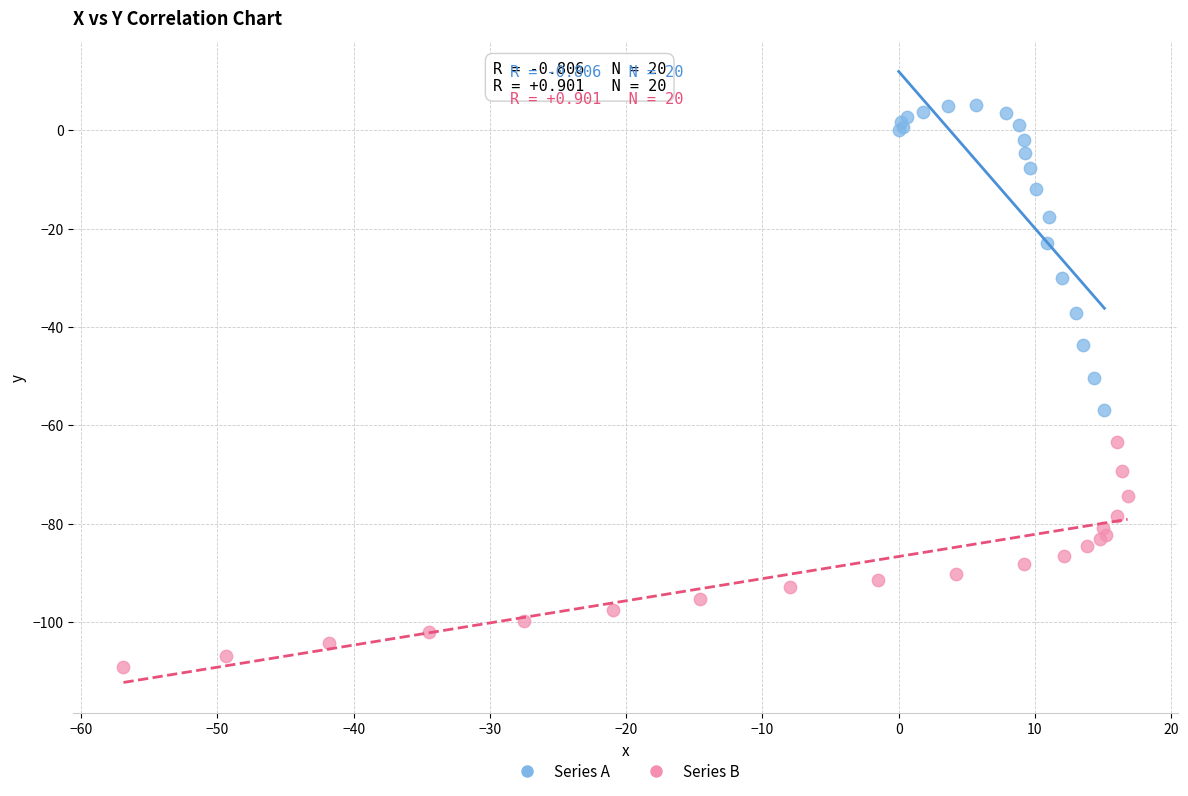

Which series has the widest spread of Y values?

Series A